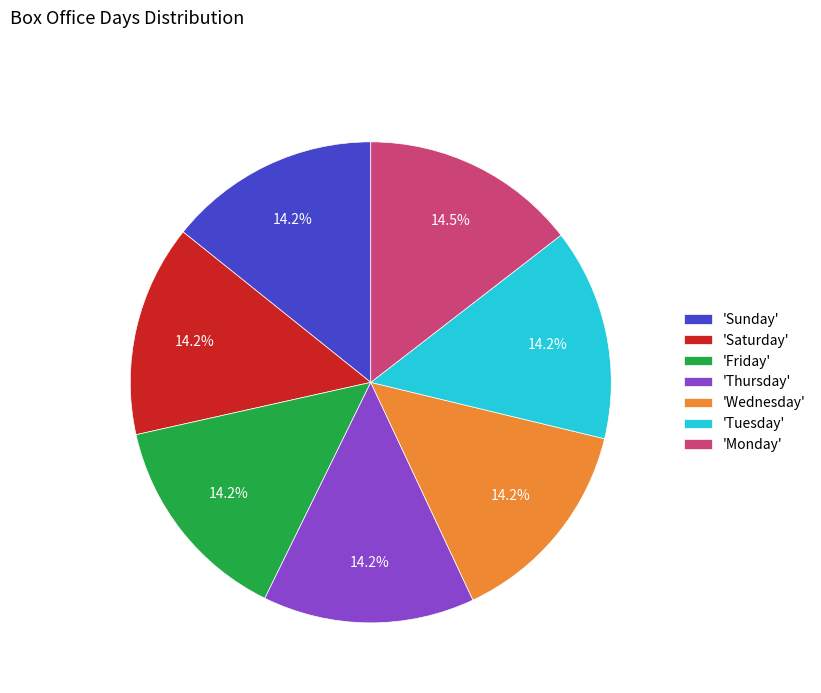

To the nearest percent, what is the average slice percentage?

14%